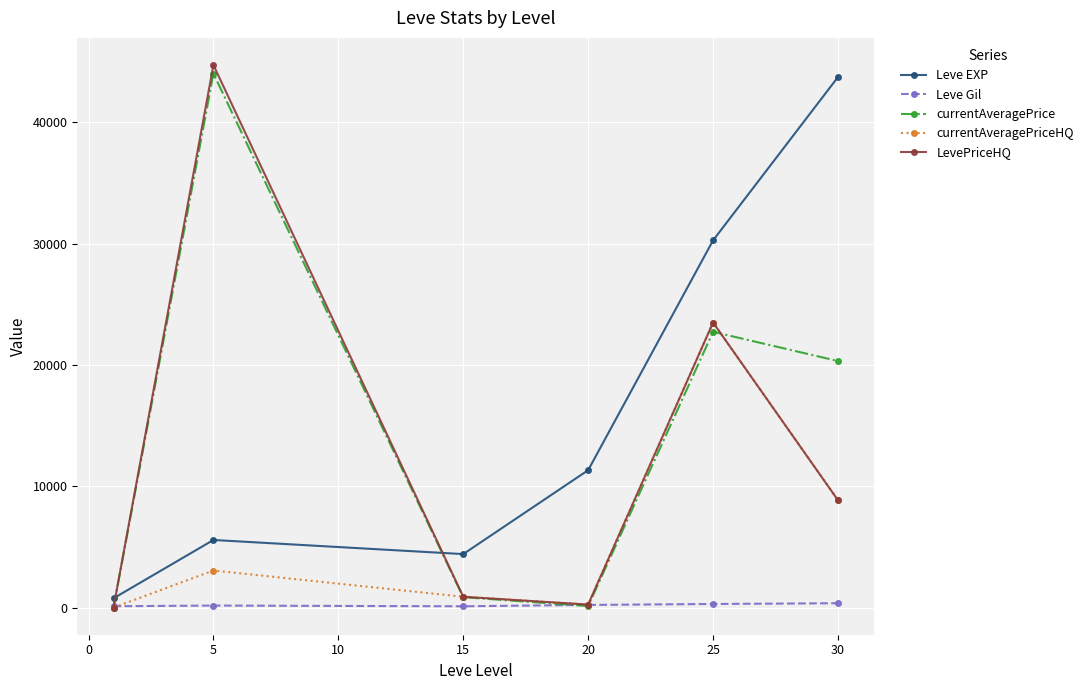

At how many categories does at least one series exceed 19489?

3